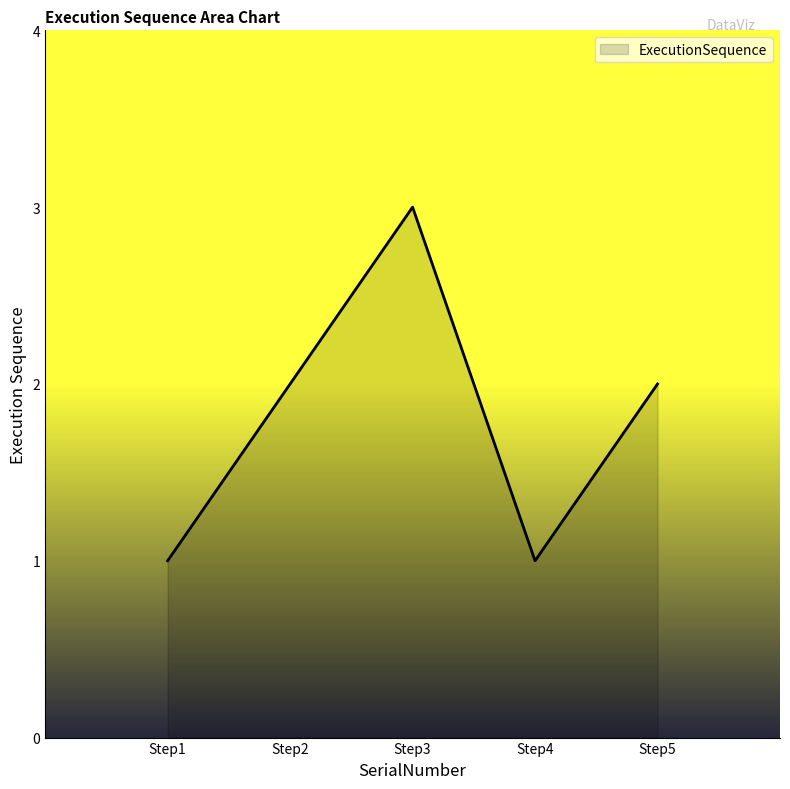

How many distinct data groups are displayed?

1